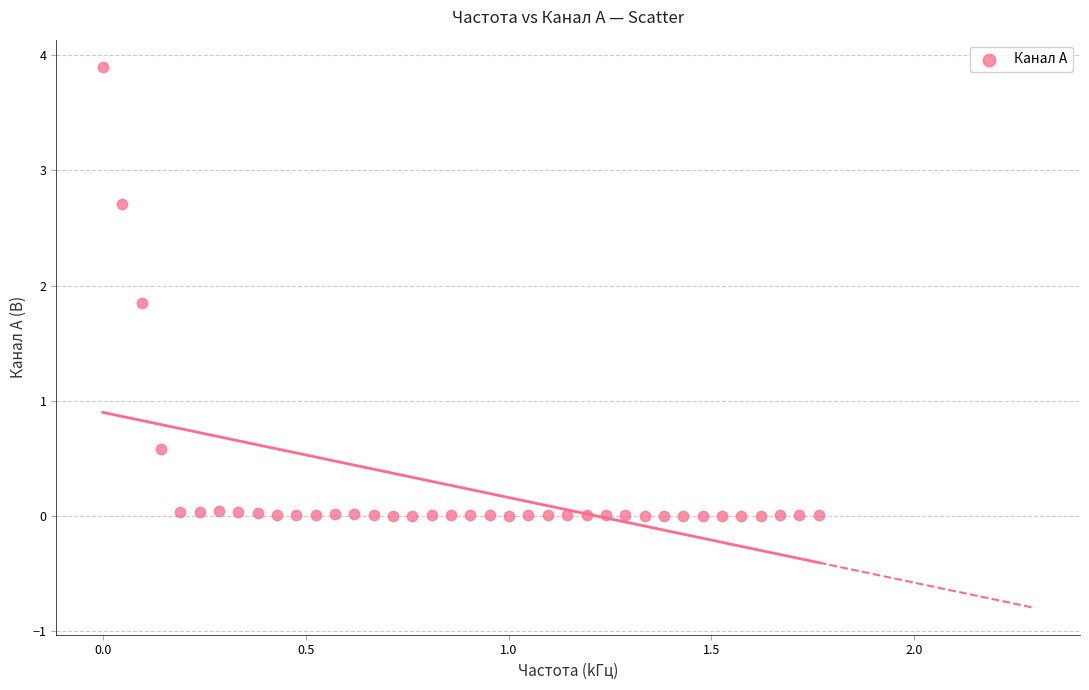

What Y value in the scatter plot is closest to 1?

0.6